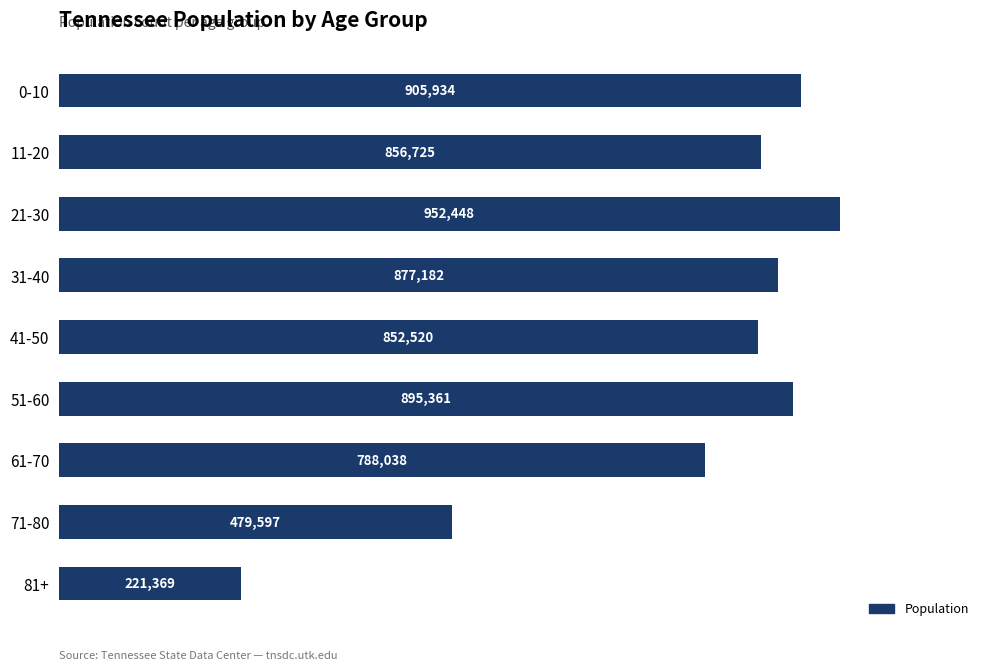

Are the bars horizontal?

Yes